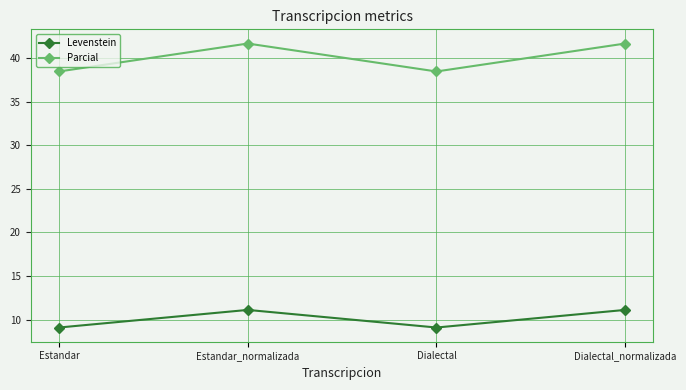

What position from the right is Estandar?

4